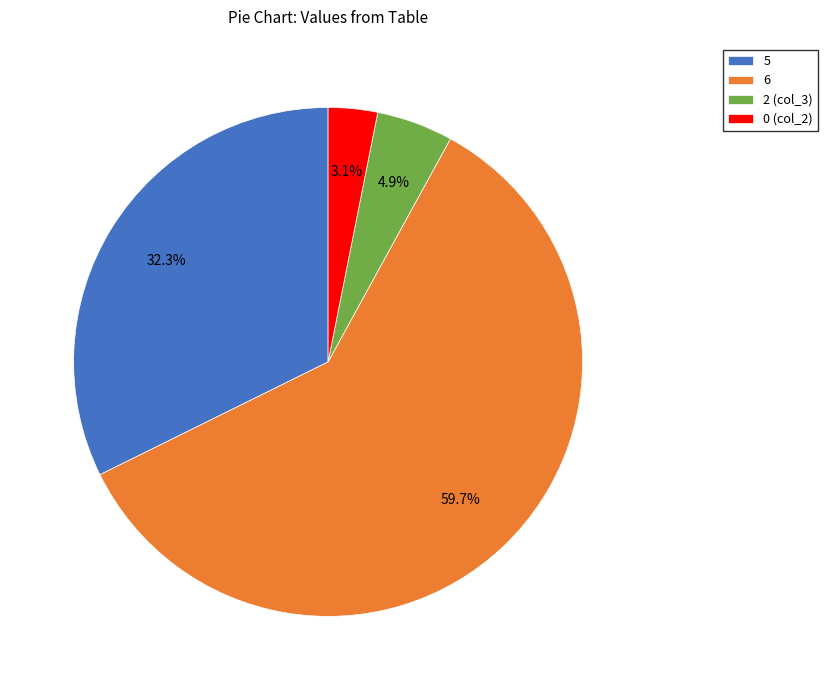

To the nearest percent, what is the combined percentage of 5 and 0 (col_2)?

35%